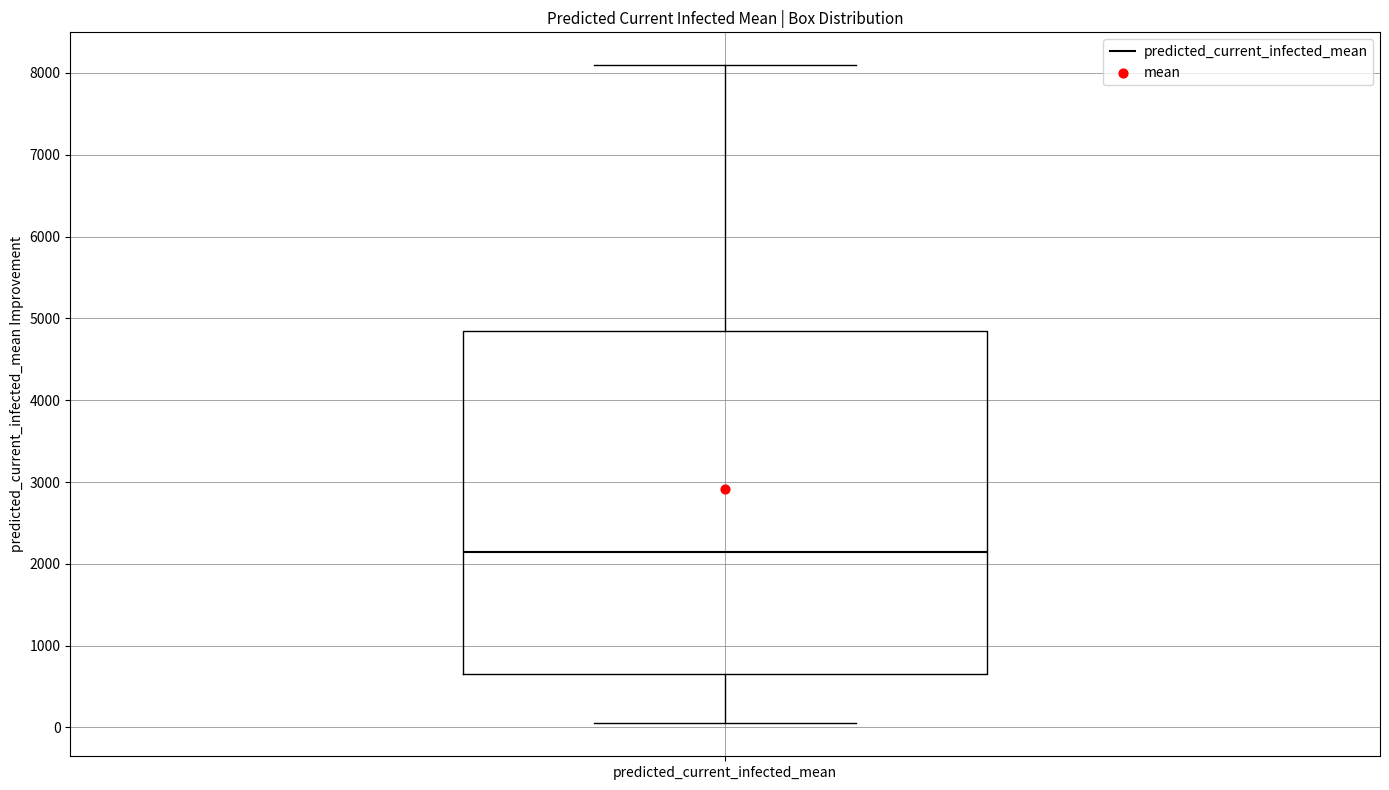

Transcribe this box plot: give where the median line is, the range the box spans, and where the two whiskers end, as read against the y-axis. The values are not printed on the chart, so give them approximately, as read against the axis.

median 2100, box 600 to 4800, whiskers 100 to 8100